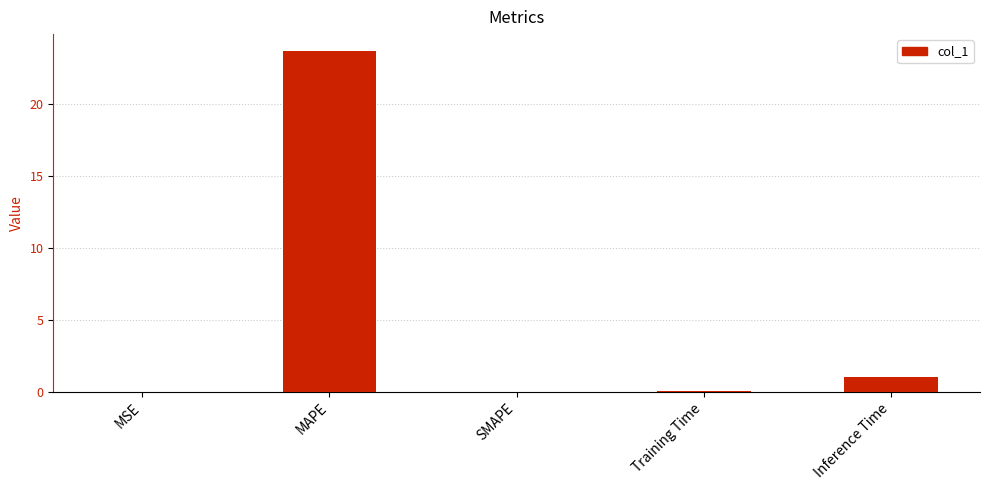

The value at Inference Time is 1.0. True or false?

True